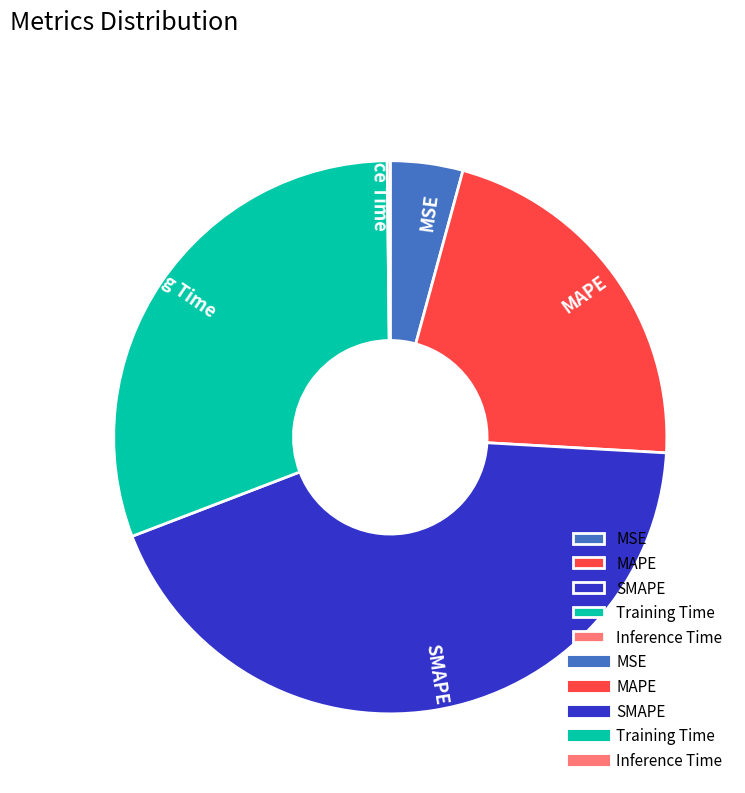

Which slice is the largest?

SMAPE